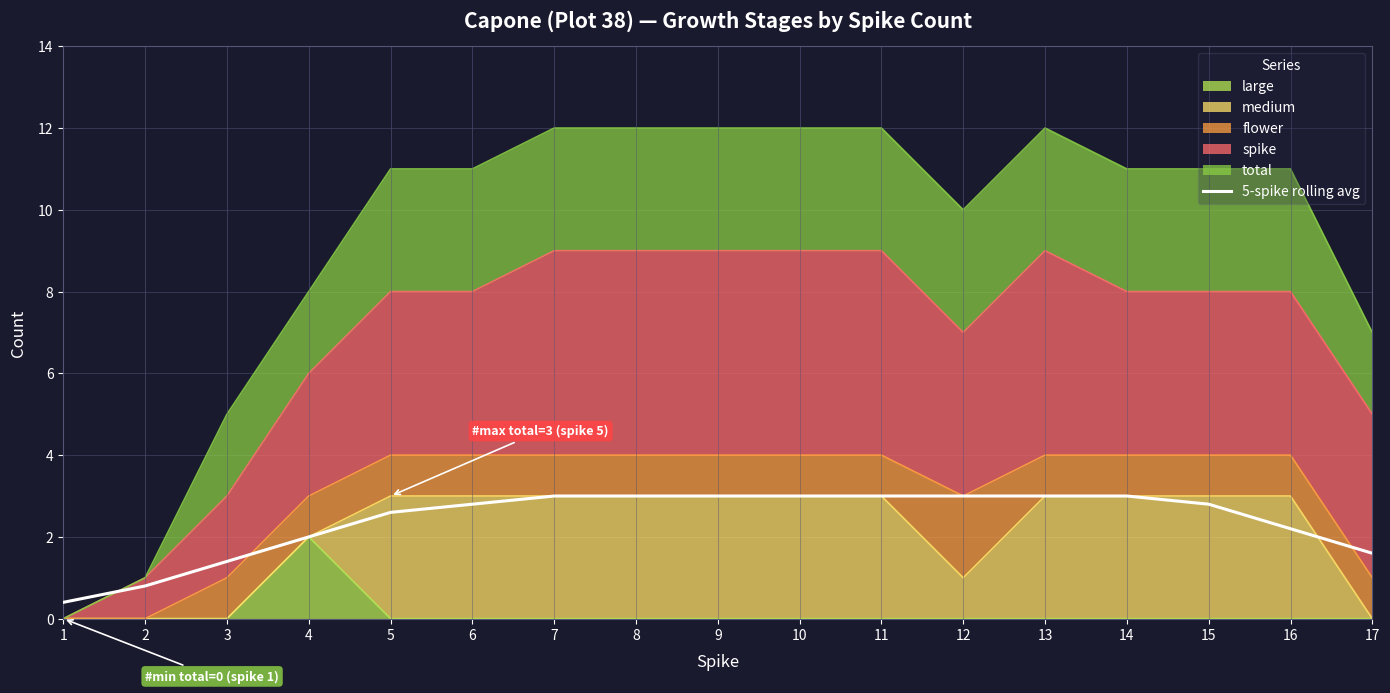

Which category has the highest value across all series?

7